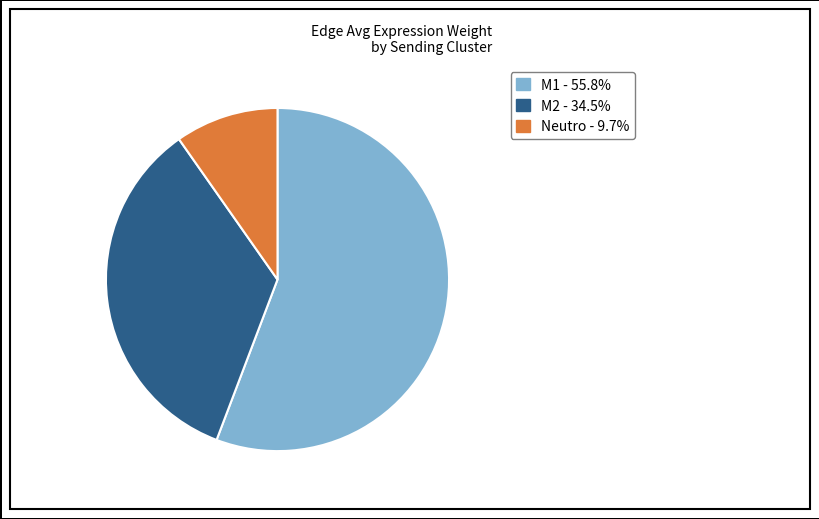

Does any single category account for the majority?

Yes